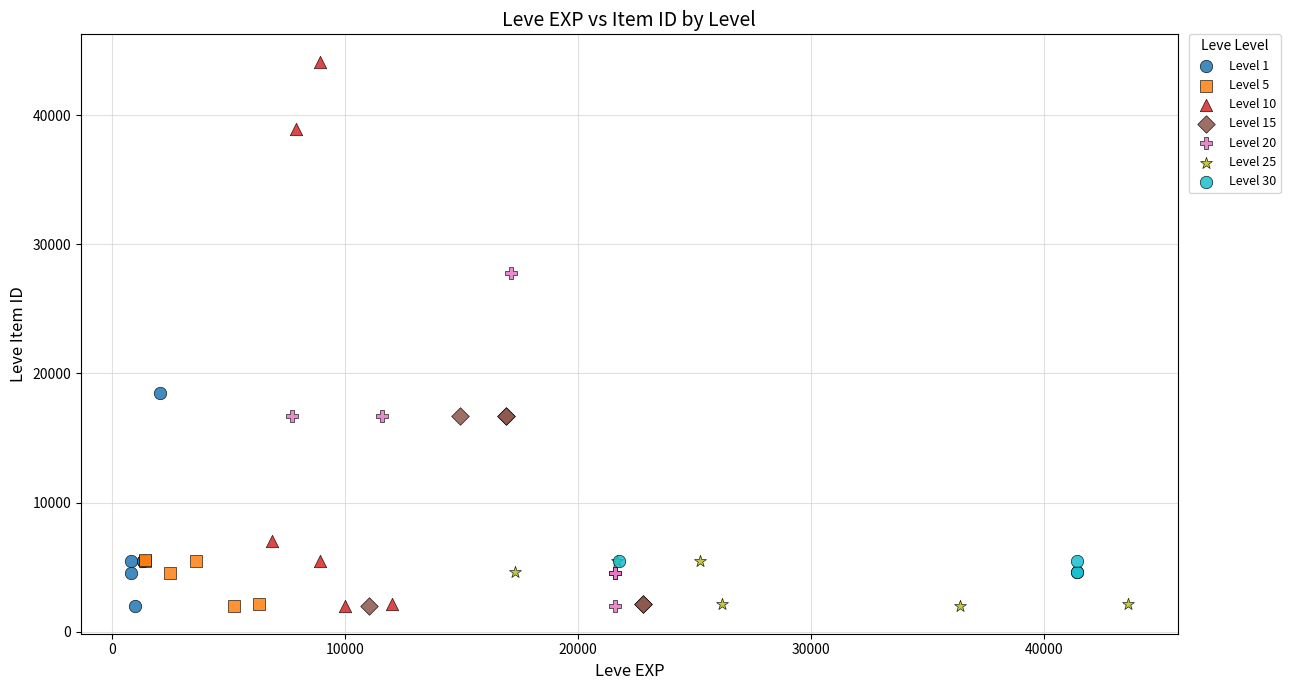

Which series reaches the maximum Y coordinate?

Level 10